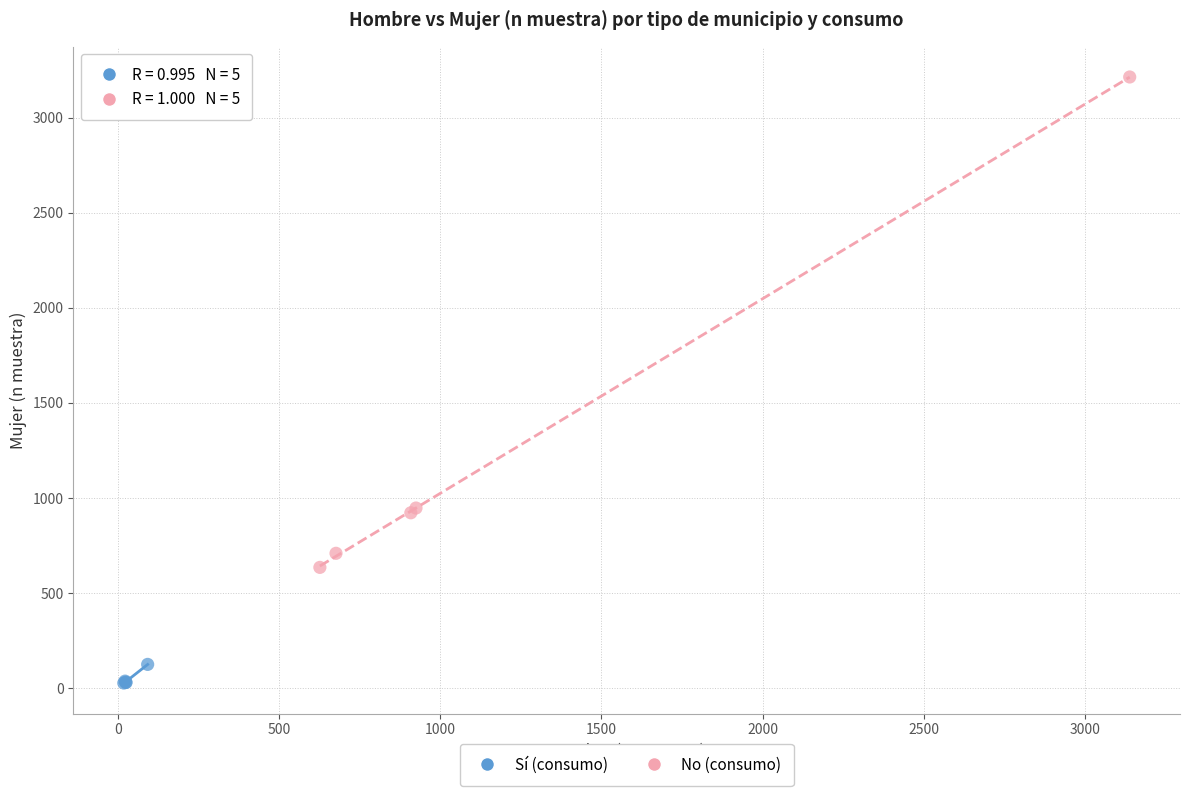

What are all the series names shown in the legend?

Sí (consumo), No (consumo)